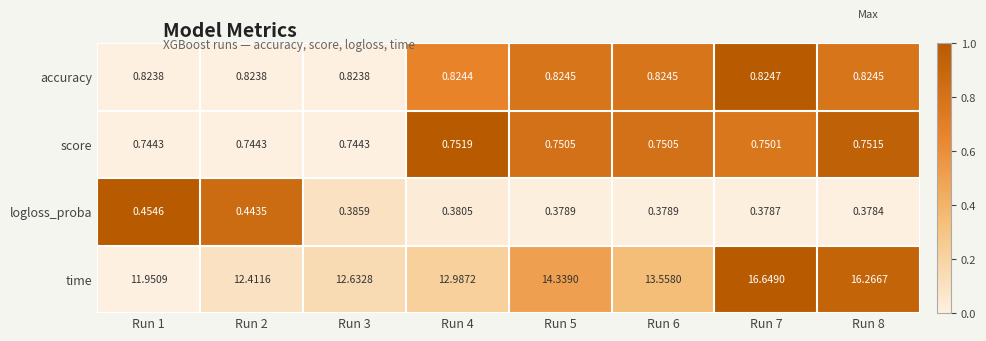

Which series has the largest total across all categories?

time